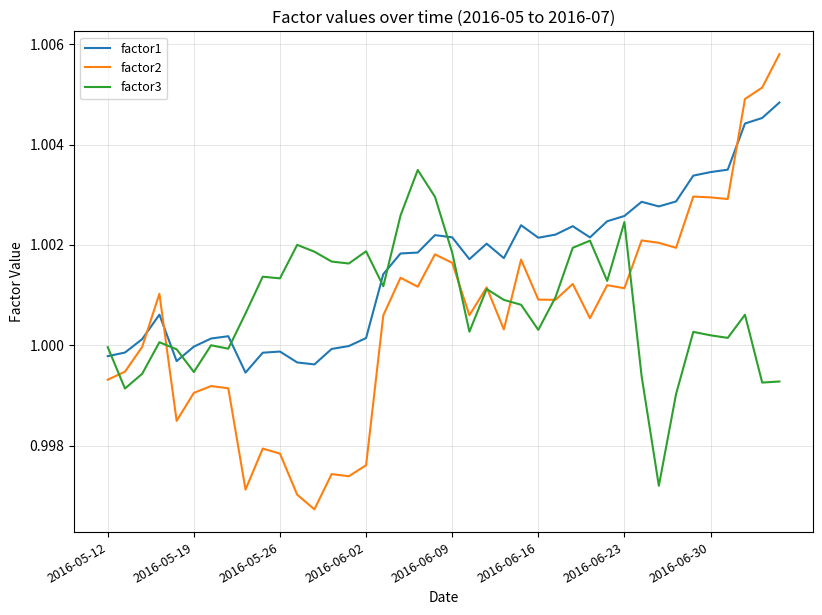

Rank the series by their maximum value, from highest to lowest.

factor2, factor1, factor3